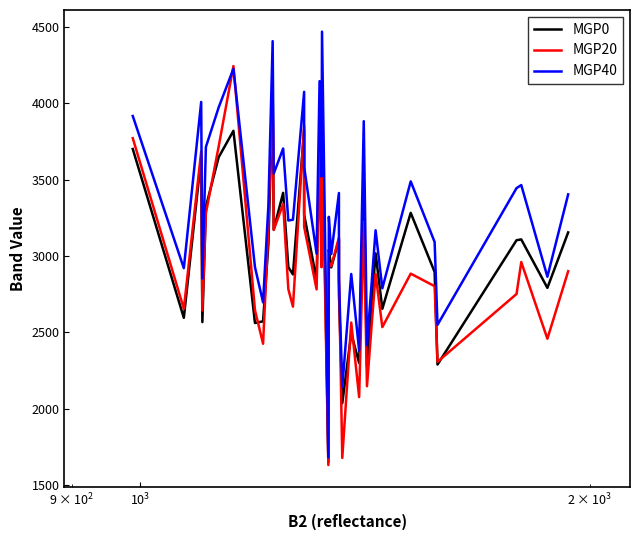

What are all the series names shown in the legend?

MGP0, MGP20, MGP40